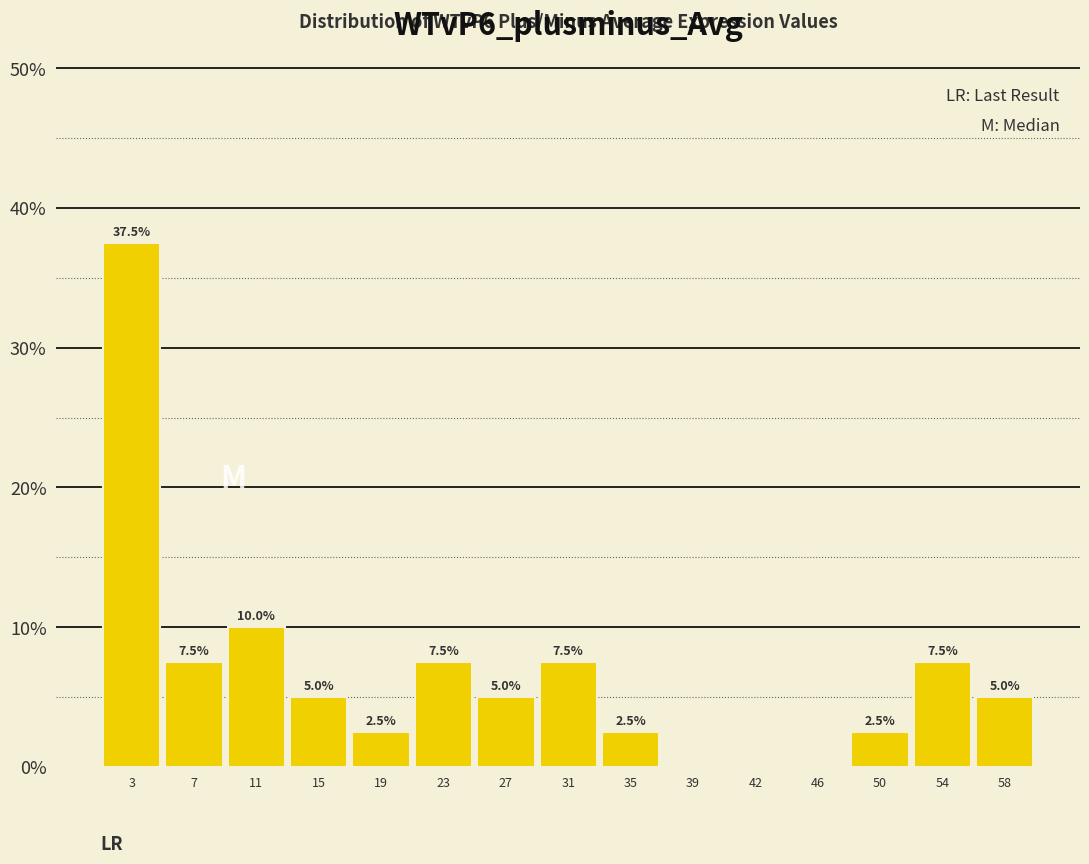

Which range on the x-axis has the tallest bar?

1.0 to 5.0